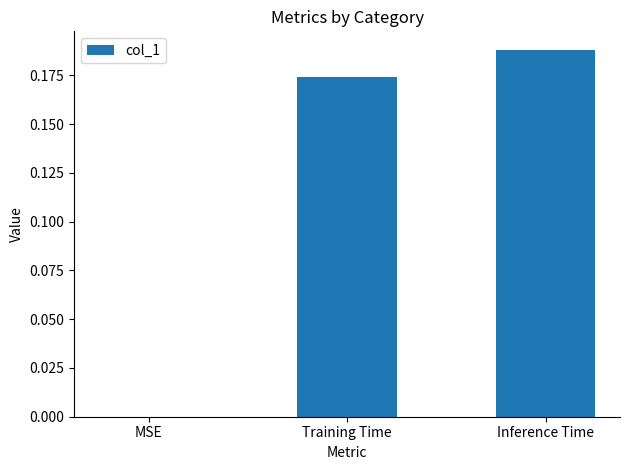

Count the number of data series in this chart.

1